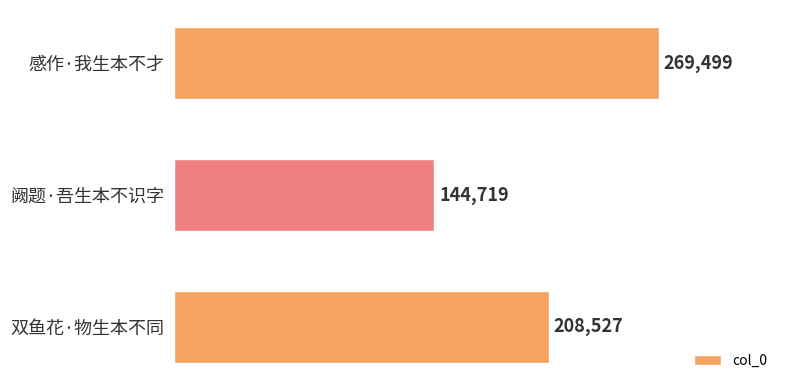

What is the sum of the values at 阙题·吾生本不识字 and 感作·我生本不才?

414218